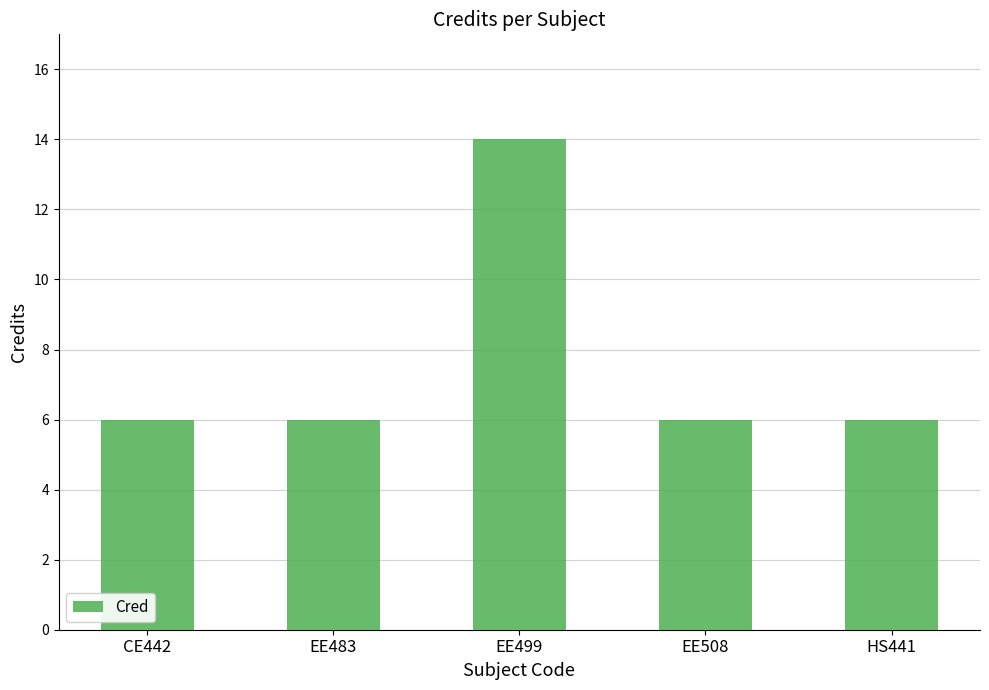

True or false: the data shows 6 at EE483.

True